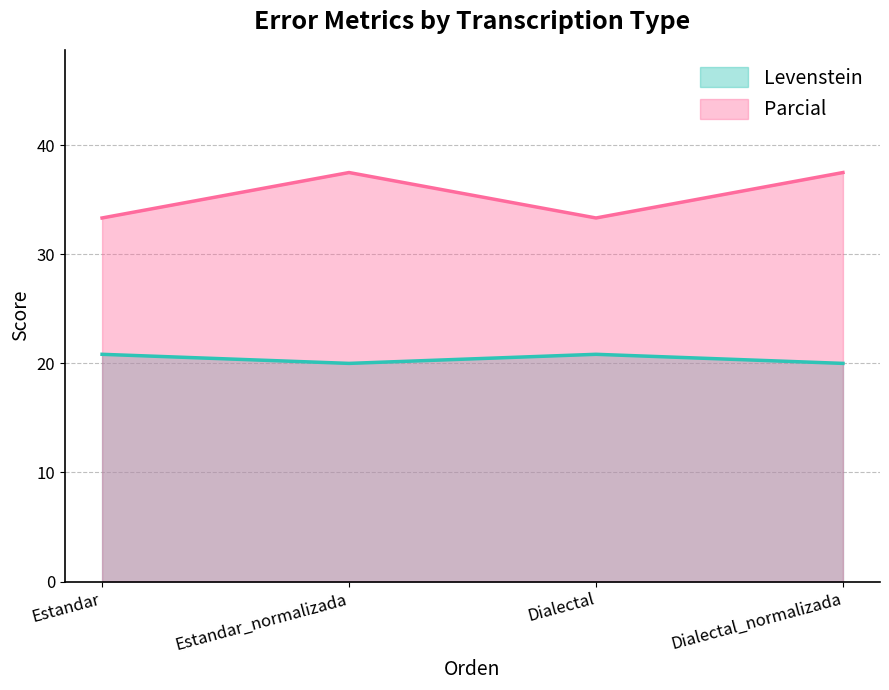

What is the value of the Parcial point at the 4th from the left?

37.5